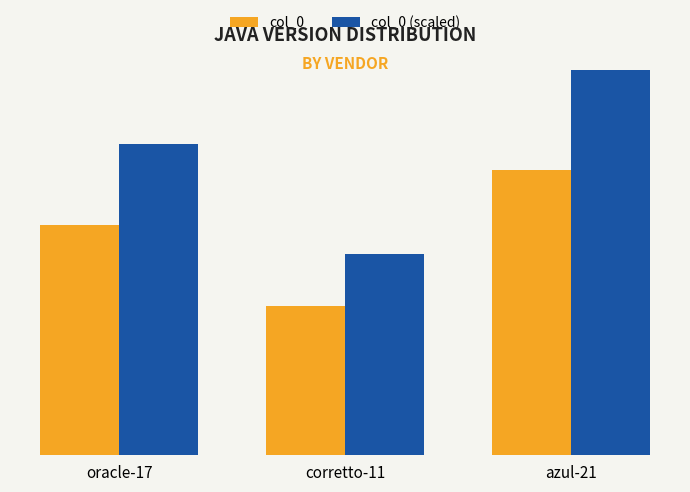

Is the value of col_0 (scaled) at oracle-17 greater than the value of col_0 at oracle-17?

Yes